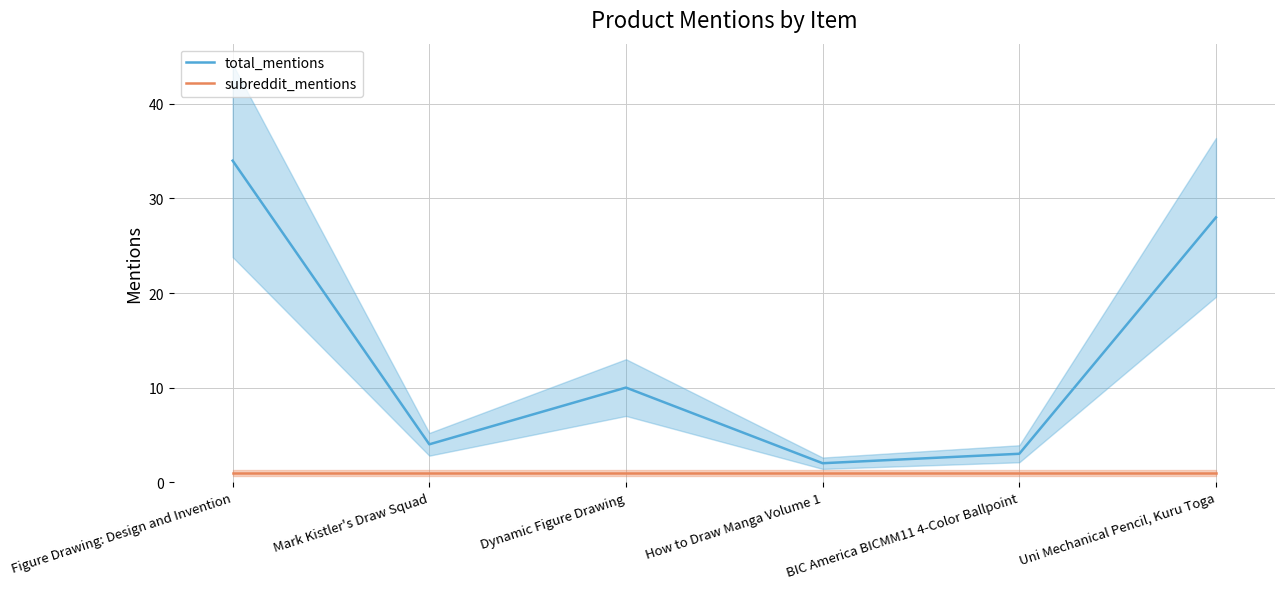

At which label is subreddit_mentions closest to 1?

Figure Drawing: Design and Invention